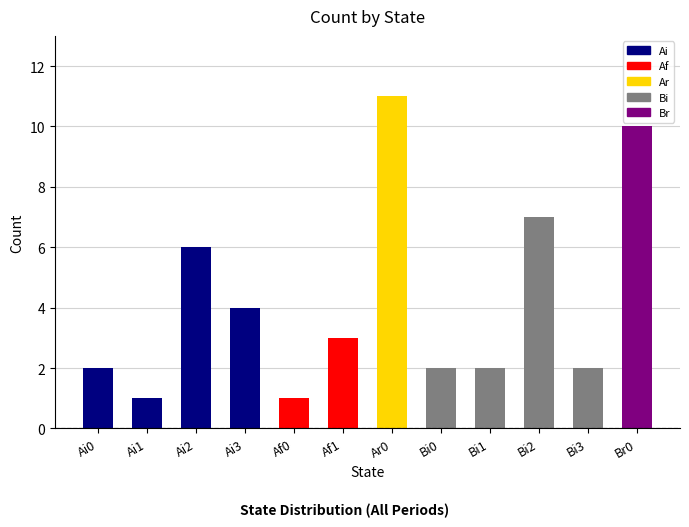

Reading left to right, transcribe all the data shown in this chart.

2	1	6	4	1	3	11	2	2	7	2	10